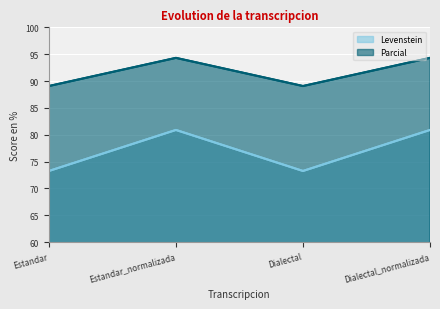

In Parcial, how many points are higher than both neighbors (excluding endpoints)?

1